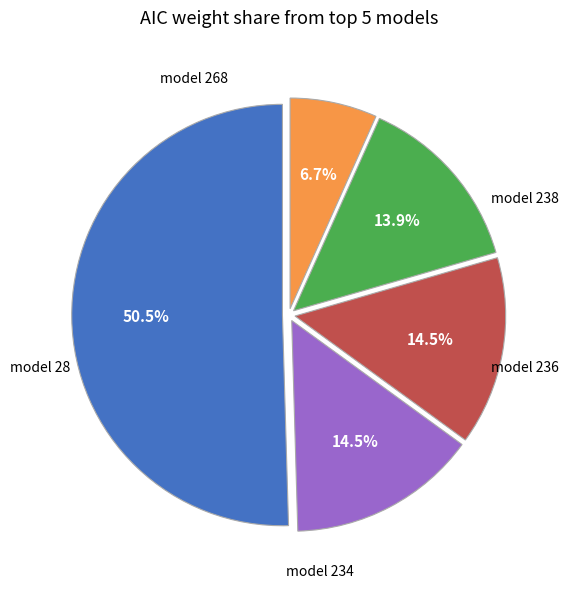

Rank the categories by value from lowest to highest.

model 28, model 234, model 236, model 238, model 268